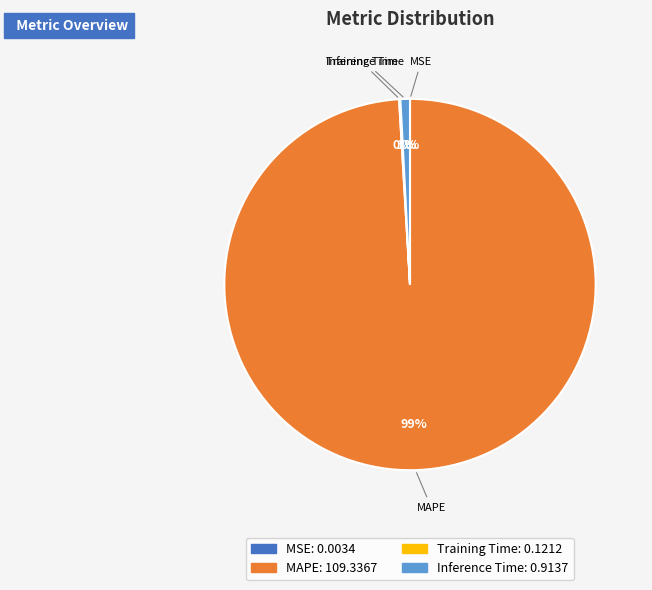

To the nearest percent, what is the difference between the largest and smallest slice percentages?

99%